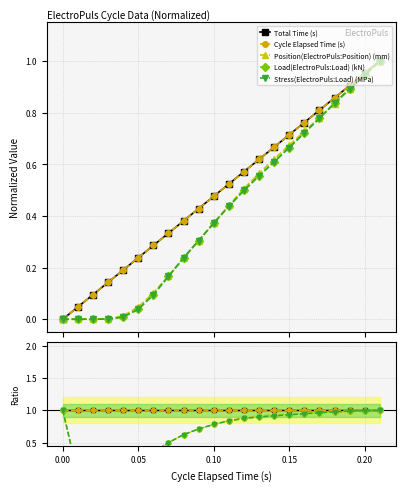

What is the label of the 2nd point from the right?

0.20